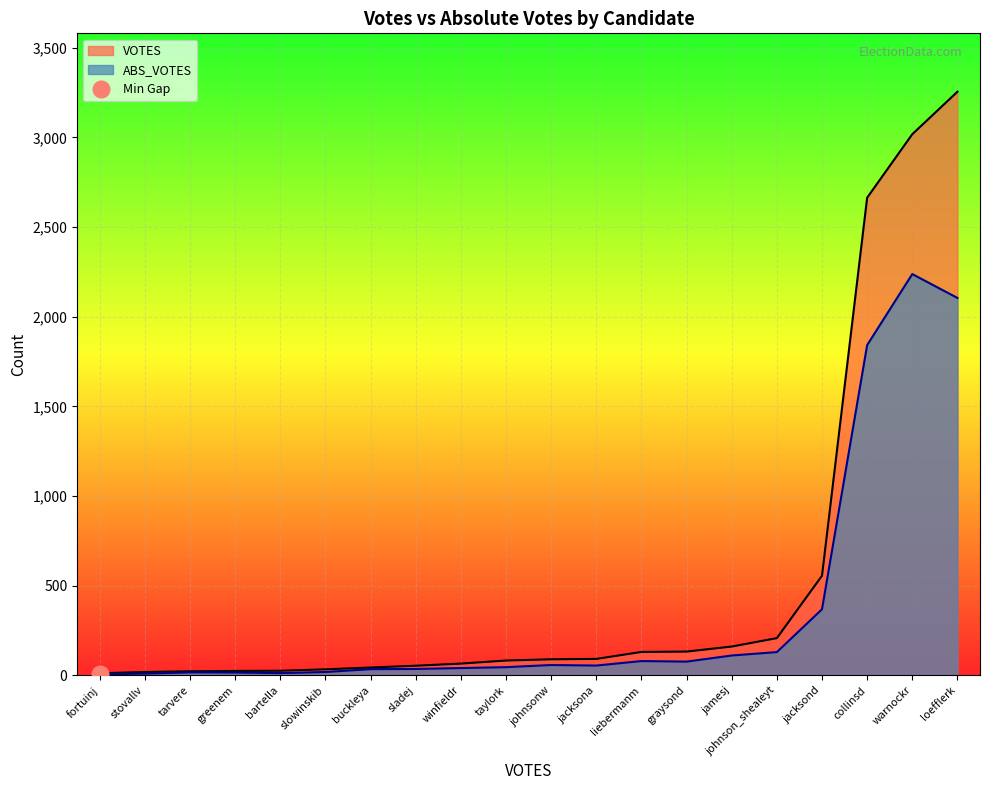

Which series has the largest total across all categories?

VOTES